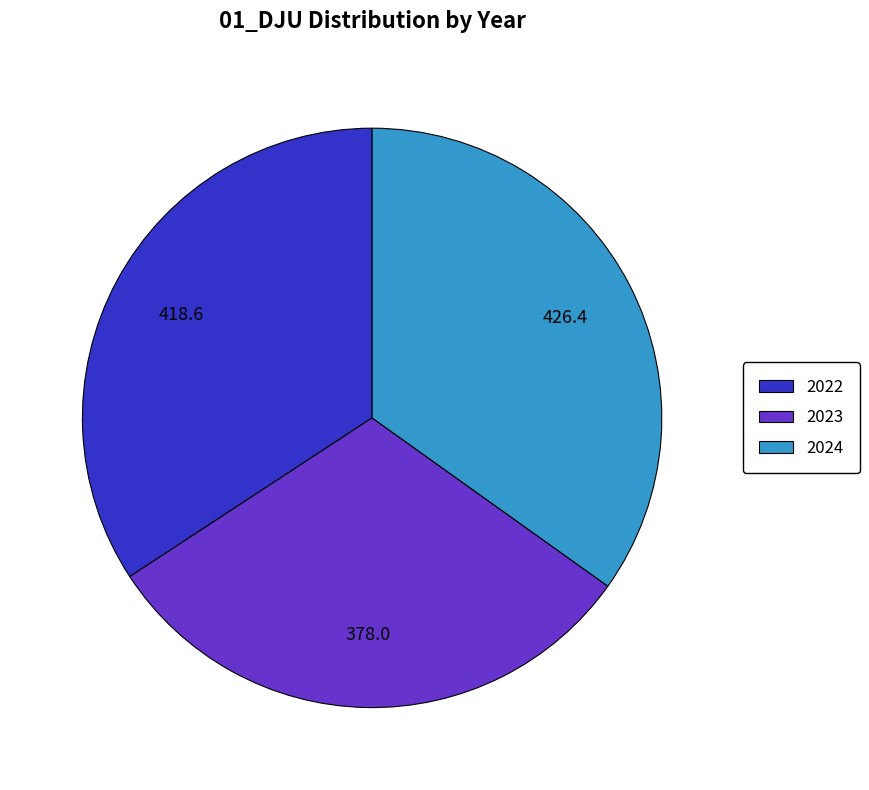

What is the smallest slice in the pie chart?

2023